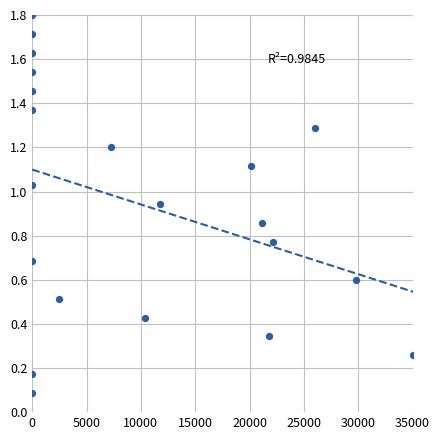

What is the range of Y values (max minus min)?

1.7